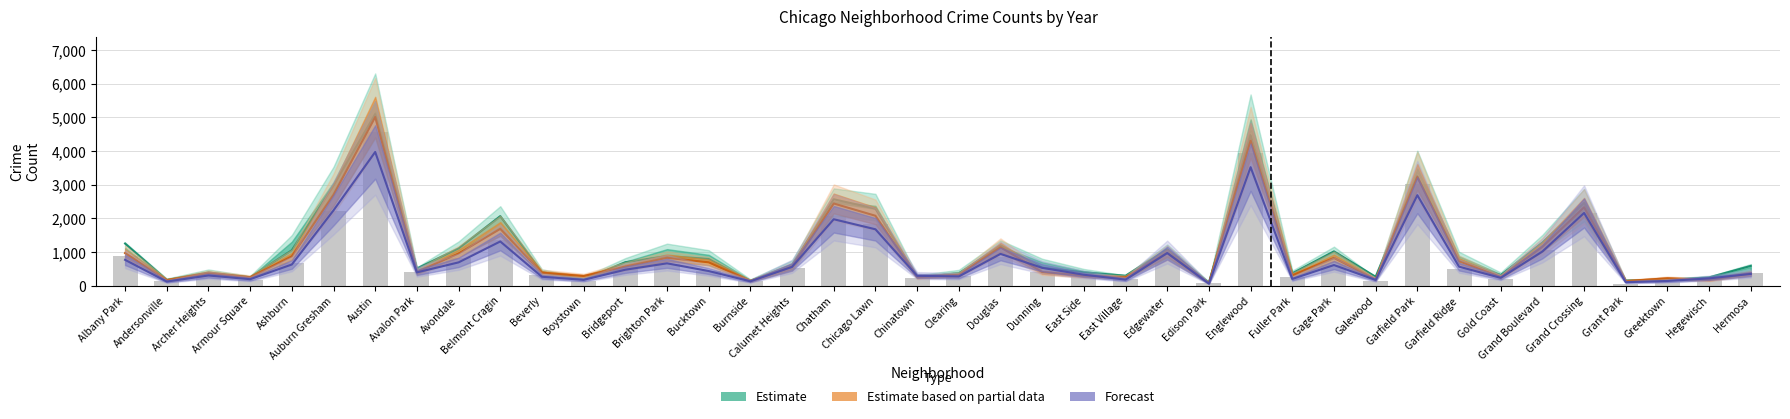

At how many categories does at least one series exceed 4200?

2